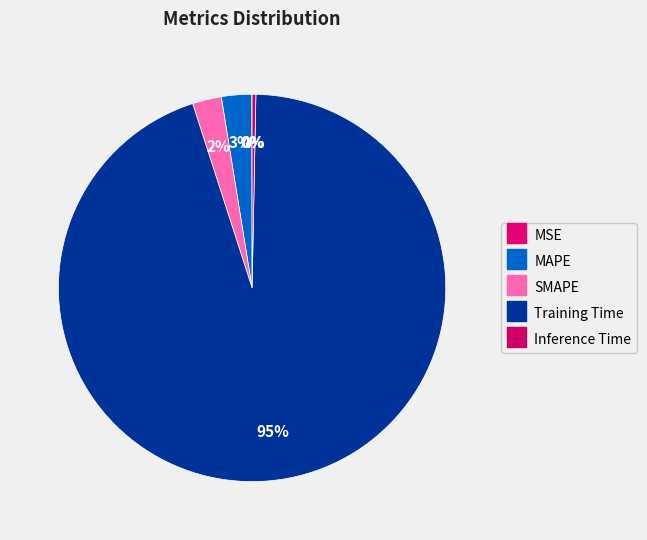

Rank the categories by value from lowest to highest.

MSE, Inference Time, SMAPE, MAPE, Training Time